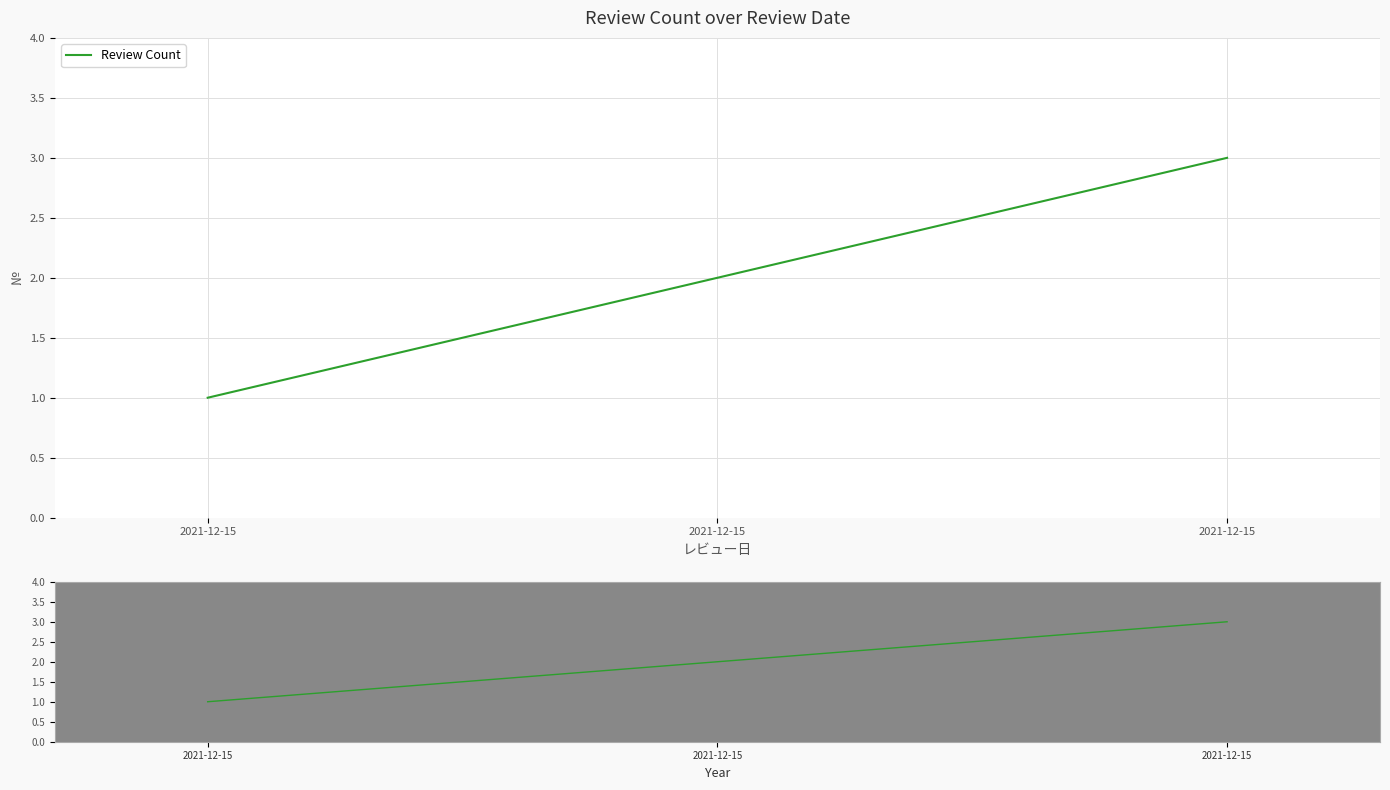

The value at 2021-12-15 is 4. True or false?

False